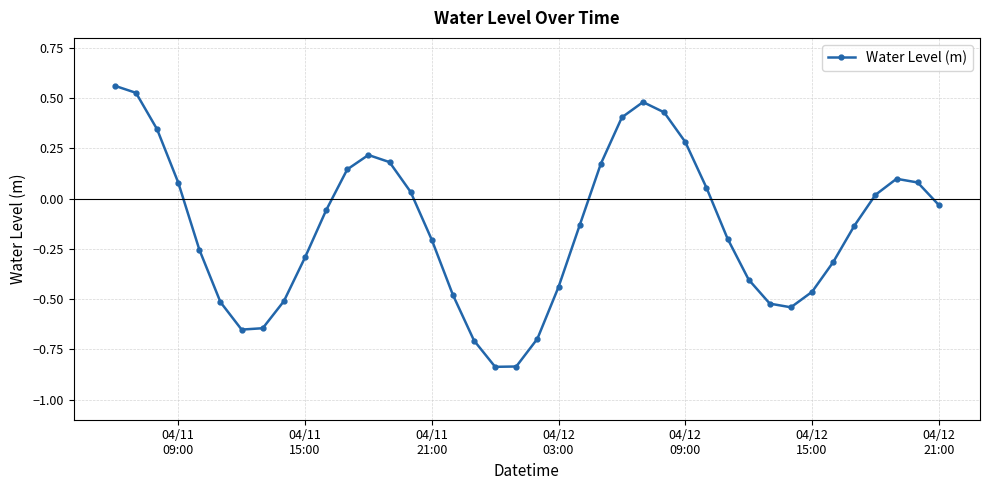

What is the difference between the second highest and second lowest values?

1.4